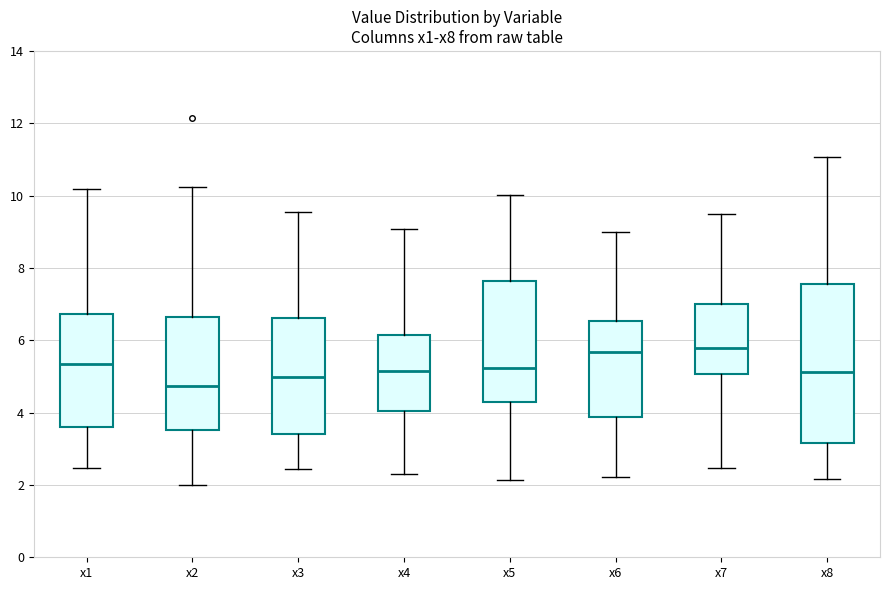

Reading left to right, transcribe this box plot: for each box, give where its median line is, the range the box spans, and where its two whiskers end, as read against the y-axis. The values are not printed on the chart, so give them approximately, as read against the axis.

x1: median 5.4, box 3.6 to 6.8, whiskers 2.4 to 10.2
x2: median 4.8, box 3.6 to 6.6, whiskers 2.0 to 10.2
x3: median 5.0, box 3.4 to 6.6, whiskers 2.4 to 9.6
x4: median 5.2, box 4.0 to 6.2, whiskers 2.4 to 9.0
x5: median 5.2, box 4.2 to 7.6, whiskers 2.2 to 10.0
x6: median 5.6, box 3.8 to 6.6, whiskers 2.2 to 9.0
x7: median 5.8, box 5.0 to 7.0, whiskers 2.4 to 9.4
x8: median 5.2, box 3.2 to 7.6, whiskers 2.2 to 11.0